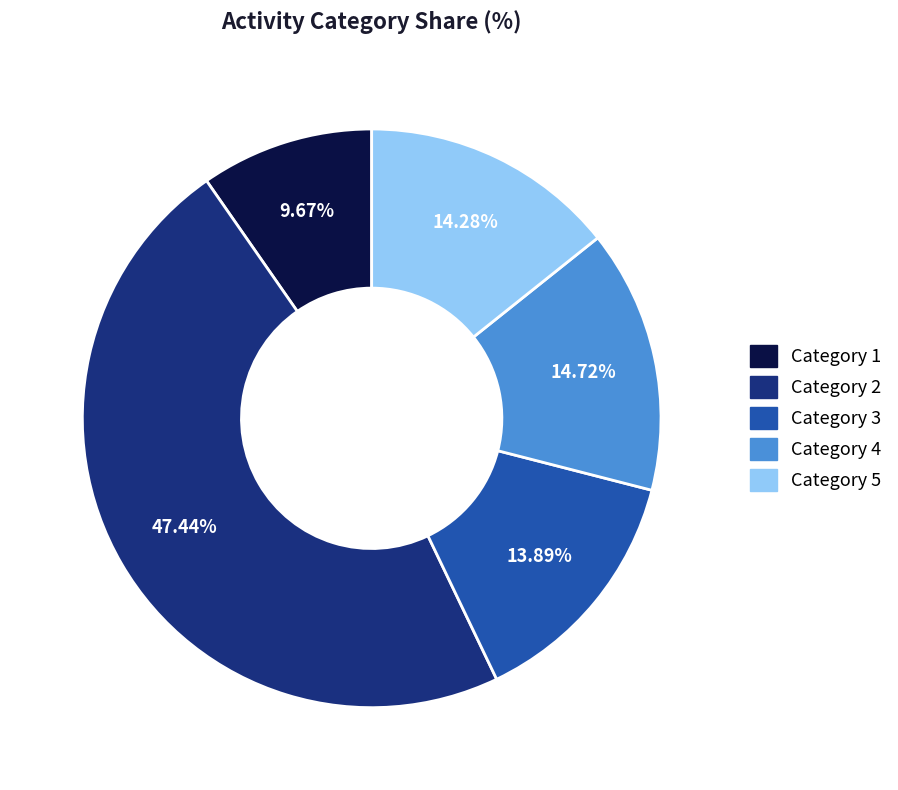

Does Category 4 account for over 50% of the chart?

No